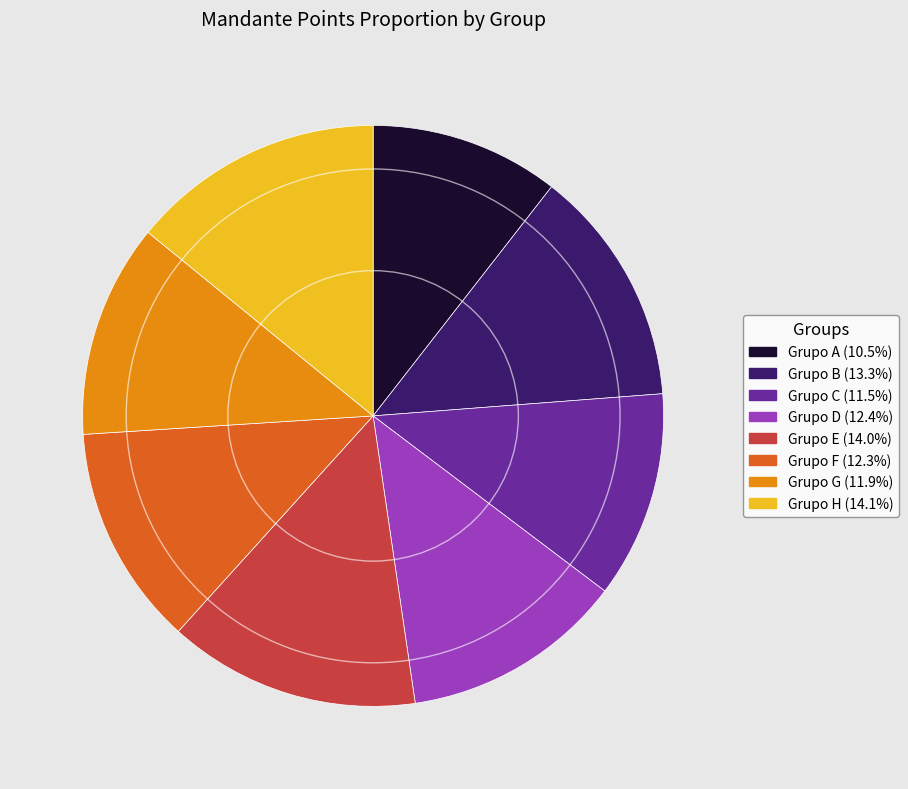

Is there any slice that represents more than half of the pie?

No